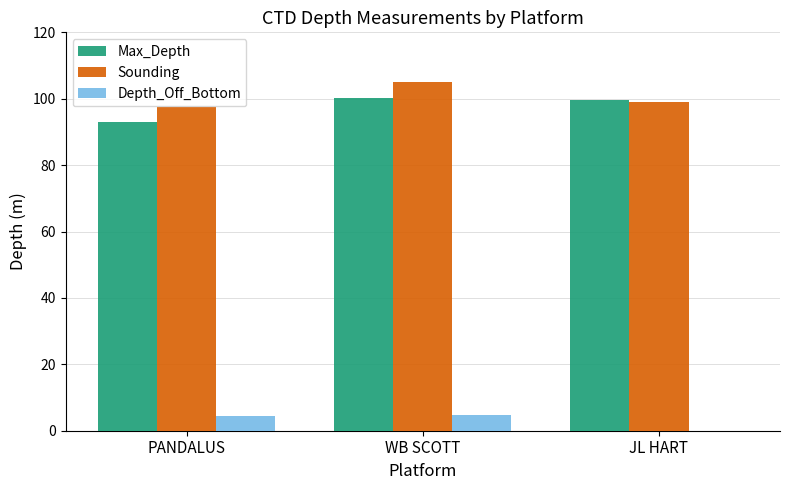

Is it true that Max_Depth equals 99.7 at JL HART?

True